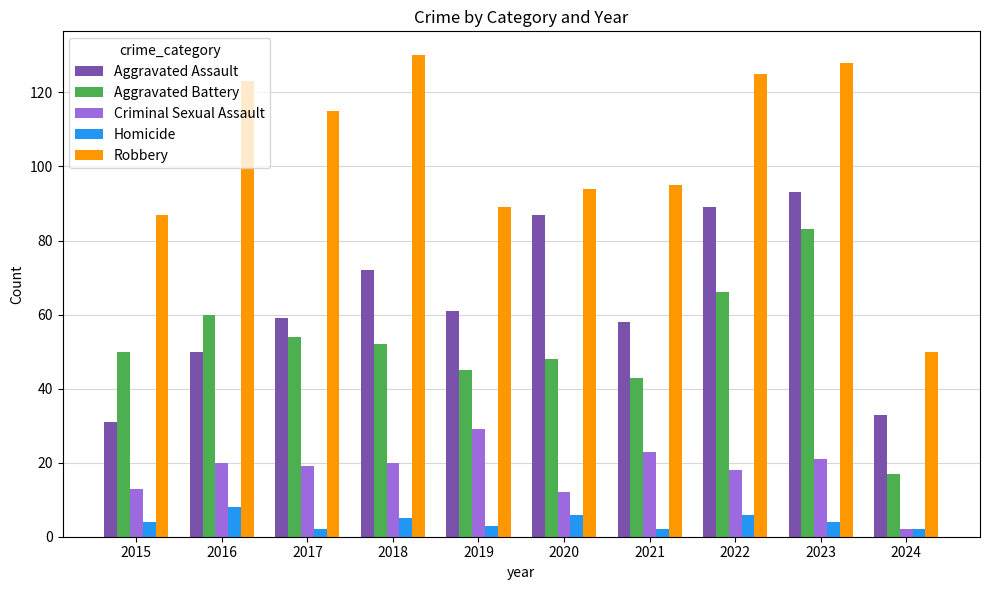

True or false: Criminal Sexual Assault has a value of 26 at 2022.

False